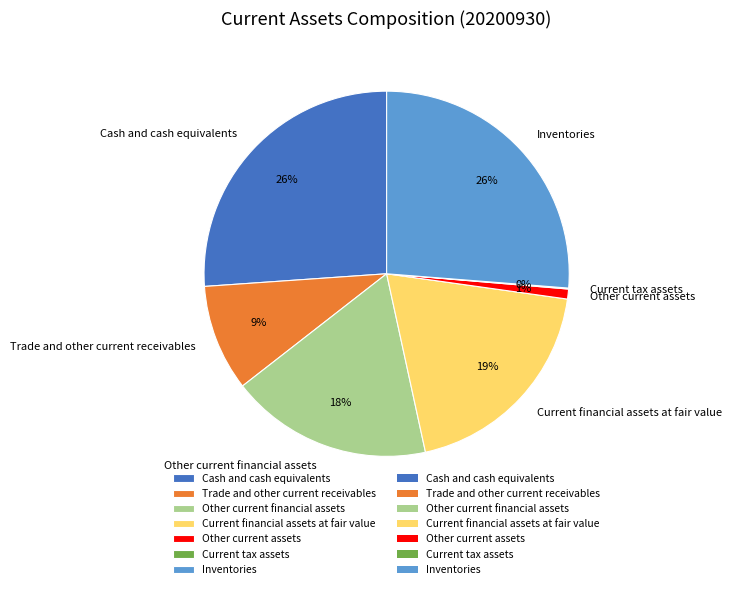

The Other current assets slice represents 13% of the pie. True or false?

False